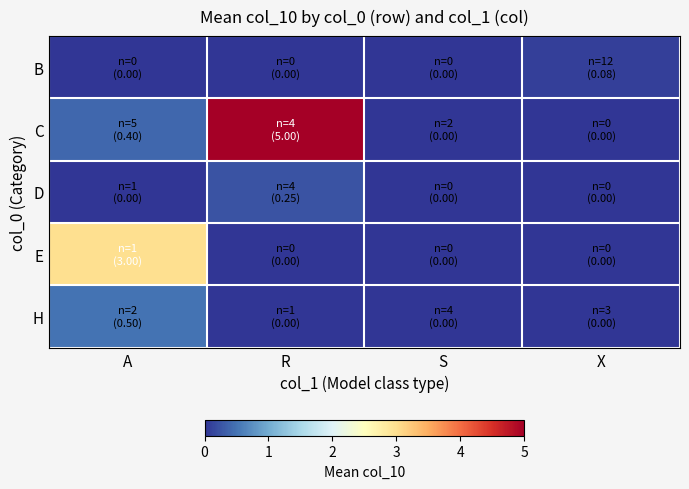

How many distinct data groups are displayed?

5